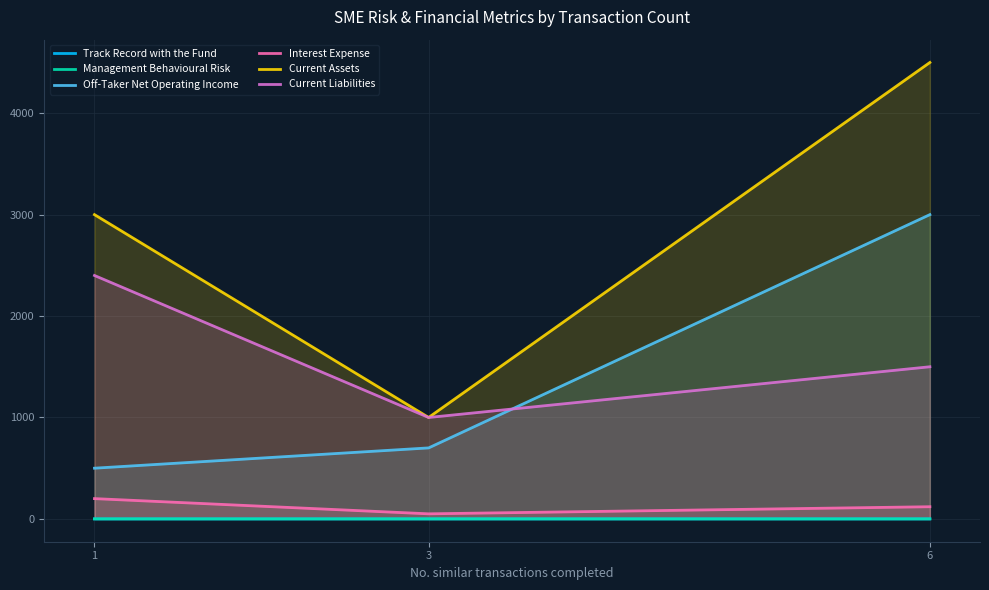

Count the Track Record with the Fund values in the range 0 to 1.

3